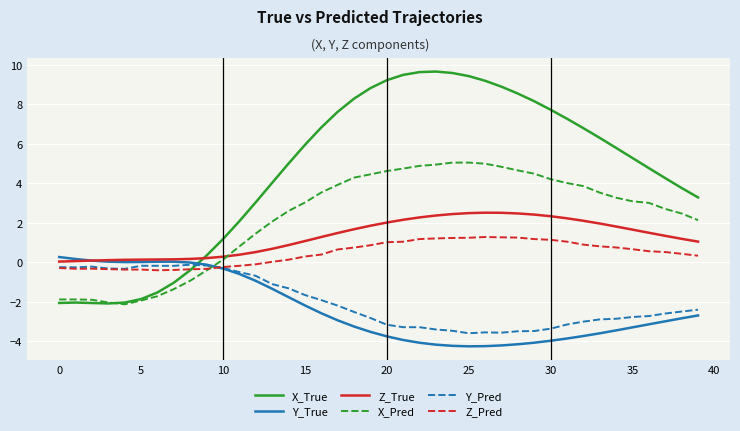

What is the minimum value for X_Pred?

-2.1